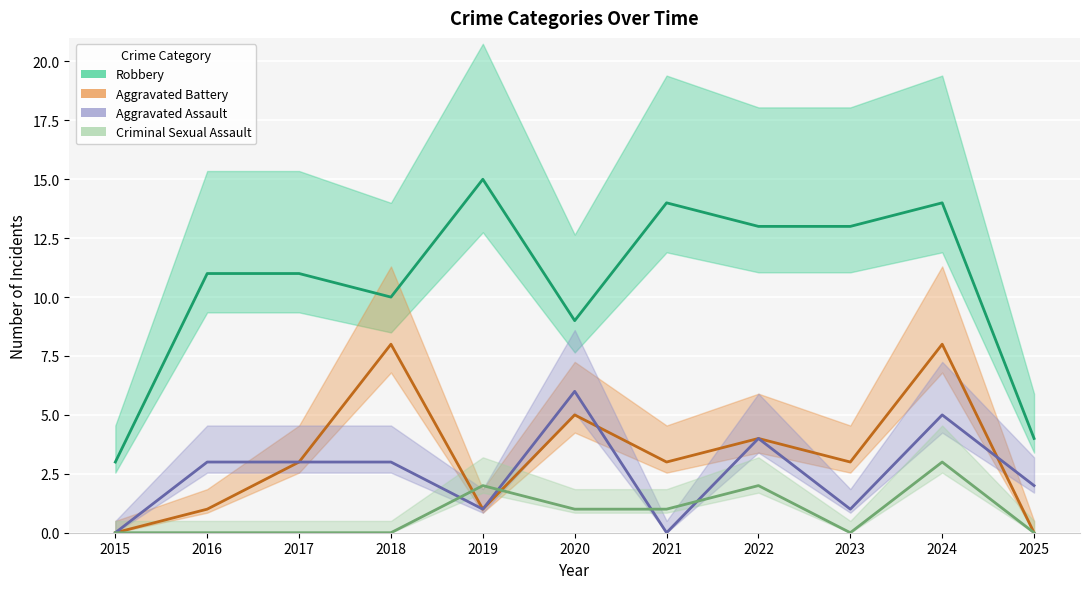

What is the spread (max minus min) of values at 2023?

13